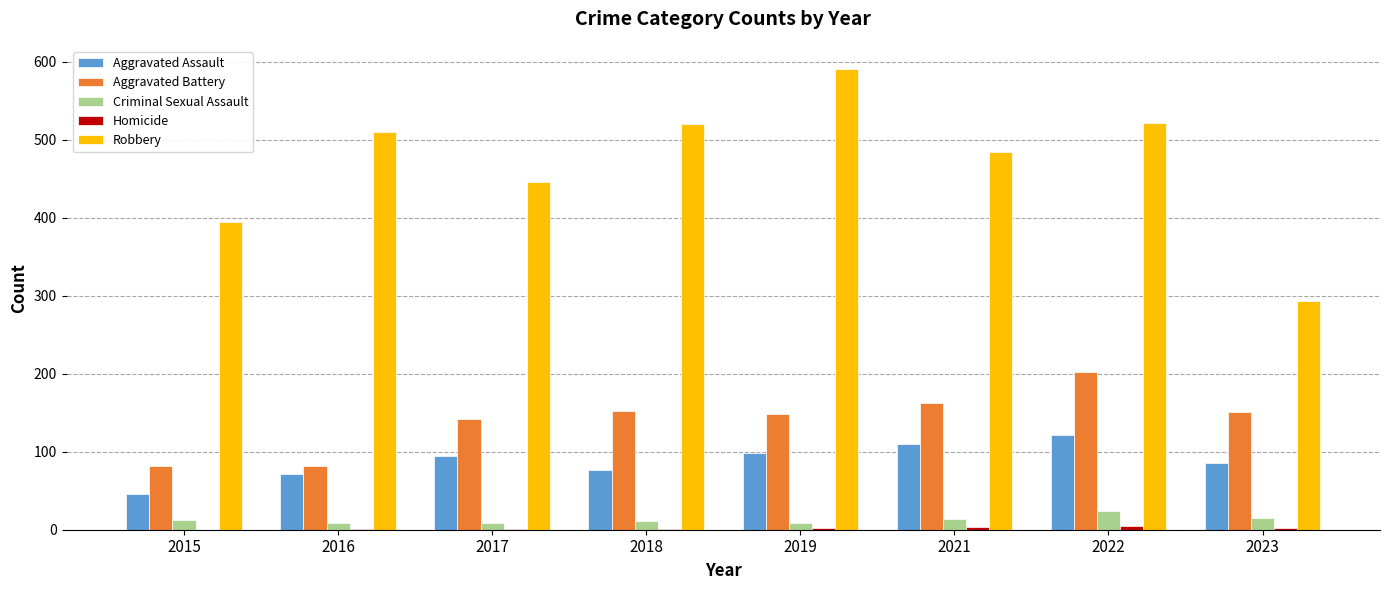

How many distinct data groups are displayed?

5